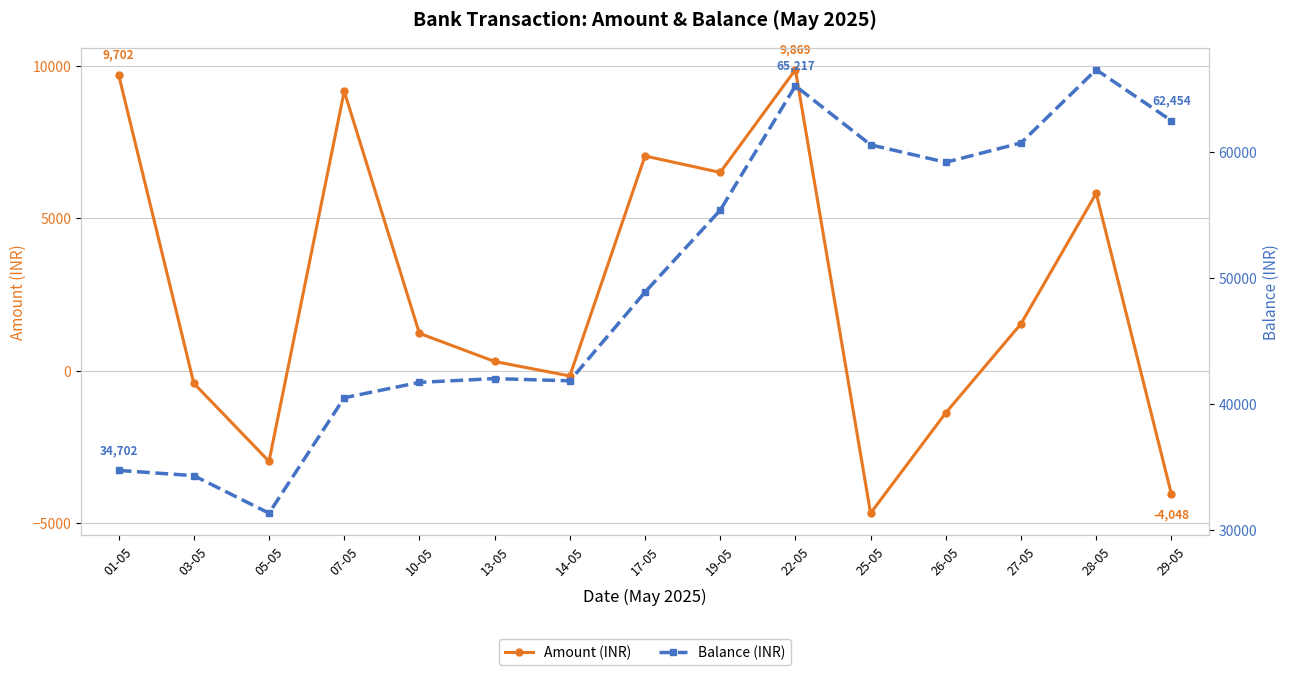

Where is the first local minimum for Amount (INR)?

05-05